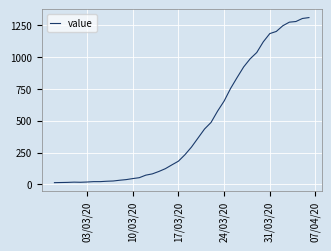

What is the maximum value shown in the chart?

1312